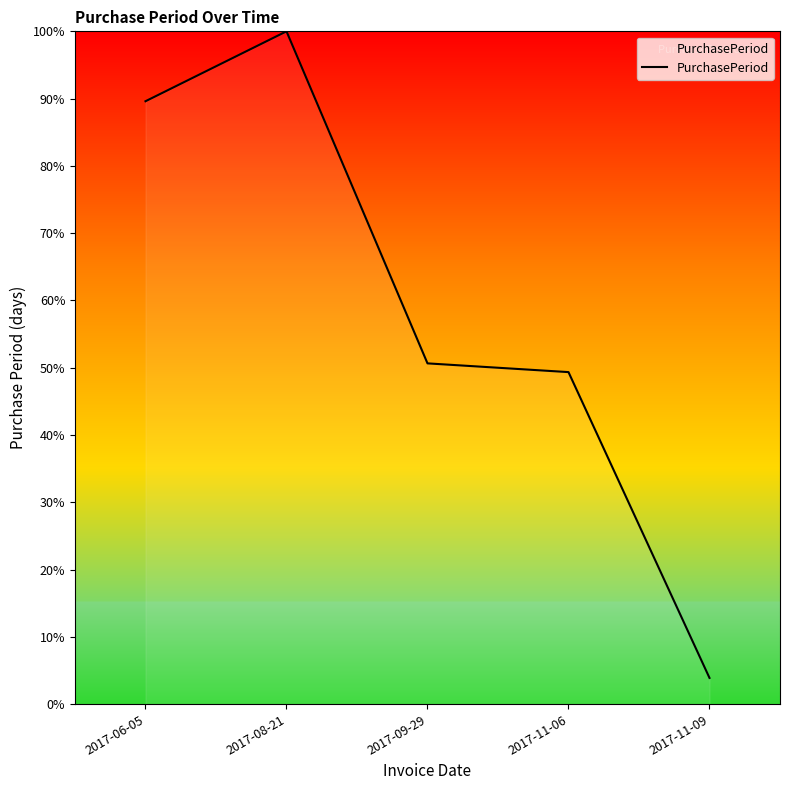

What is the sum of the values at 2017-11-09 and 2017-11-06?

53.2